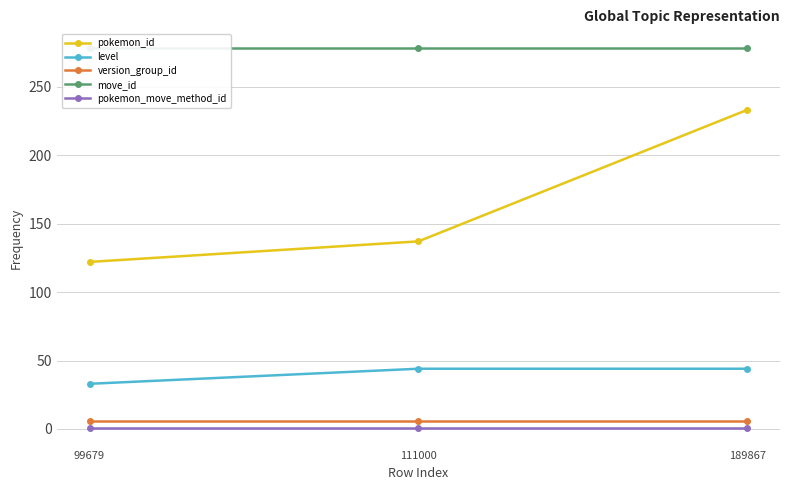

What is the value of the pokemon_id point at the 2nd from the left?

137